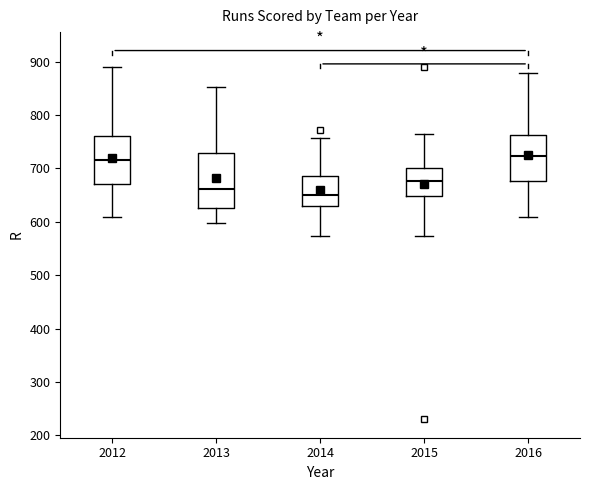

Where is the upper edge of the box at x = 2016 on the y-axis? The values are not printed on the chart, so give them approximately, as read against the axis.

760